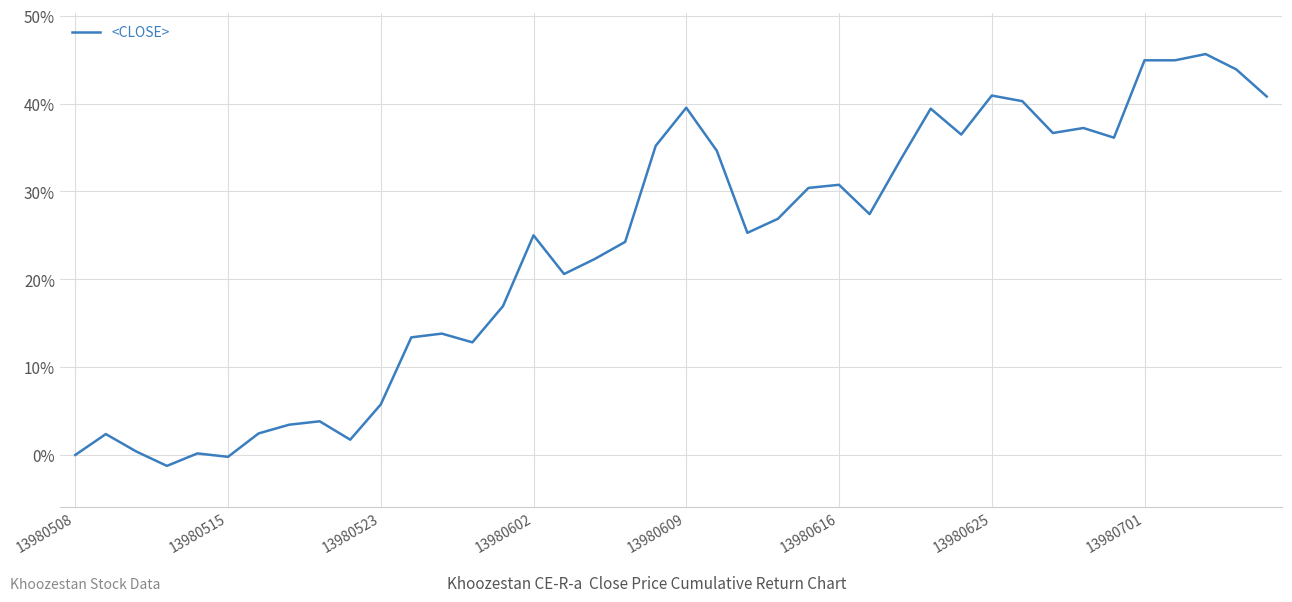

How many values exceed 26?

20